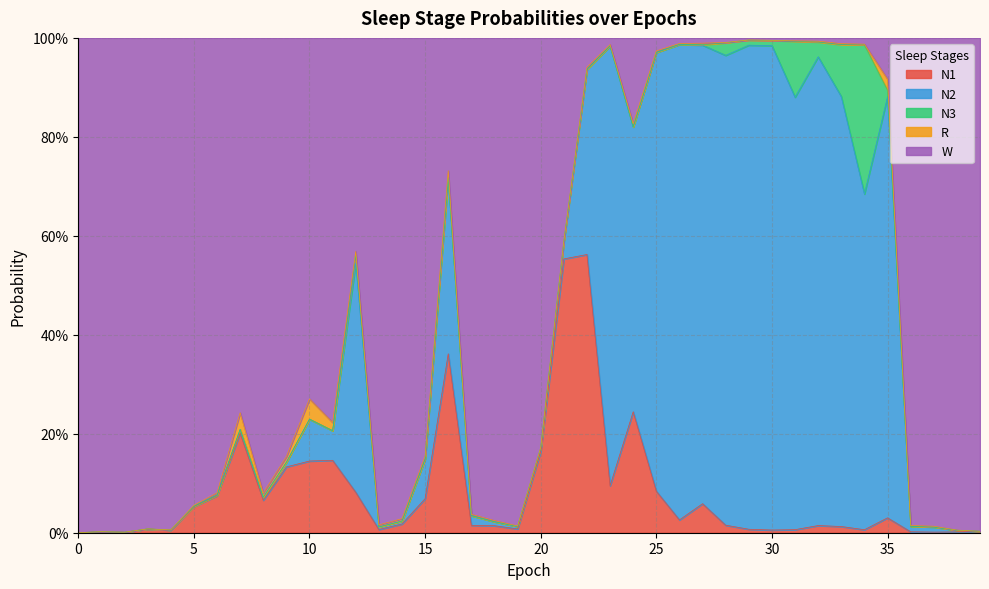

Is it true that N1 equals 0.1 at 7?

False